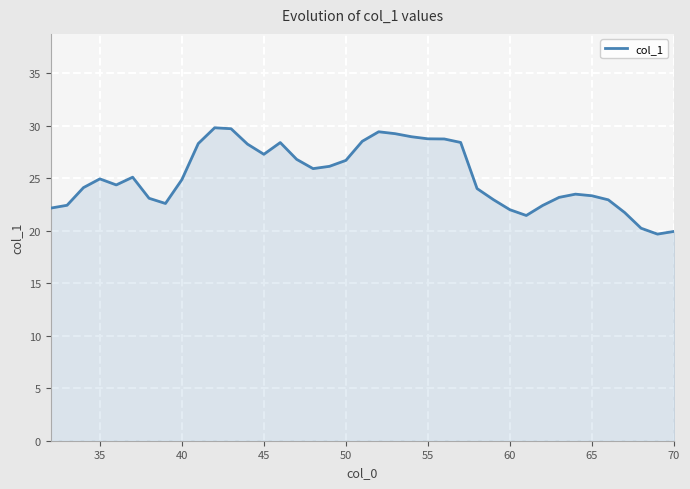

What is the greatest value displayed?

29.8